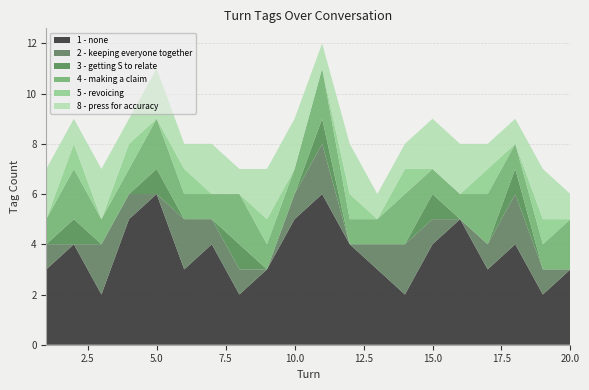

Reading left to right, list all the values displayed in this chart.

1 - none: 3	4	2	5	6	3	4	2	3	5	6	4	3	2	4	5	3	4	2	3
2 - keeping everyone together: 1	0	2	1	0	2	1	1	0	1	2	0	1	2	1	0	1	2	1	0
3 - getting S to relate: 0	1	0	0	1	0	0	1	0	0	1	0	0	0	1	0	0	1	0	0
4 - making a claim: 1	2	1	1	2	1	1	2	1	1	2	1	1	2	1	1	2	1	1	2
5 - revoicing: 0	1	0	1	0	1	0	0	1	0	0	1	0	1	0	0	1	0	1	0
8 - press for accuracy: 2	1	2	1	2	1	2	1	2	2	1	2	1	1	2	2	1	1	2	1